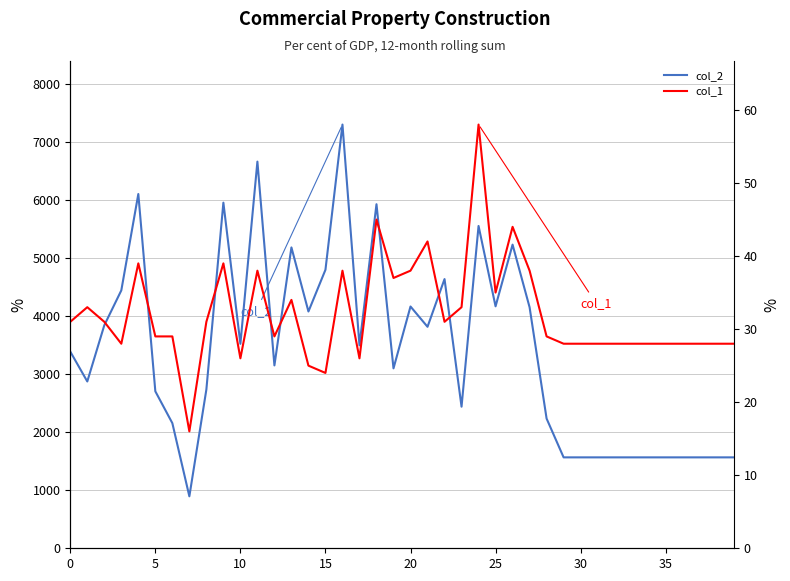

Reading right to left, list all the values displayed in this chart.

col_2: 1568	1568	1568	1568	1568	1568	1568	1568	1568	1568	1568	2237	4157	5237	4173	5559	2442	4643	3820	4170	3103	5934	3501	7308	4803	4084	5189	3154	6669	3526	5961	2738	896	2158	2707	6110	4448	3846	2877	3392
col_1: 28	28	28	28	28	28	28	28	28	28	28	29	38	44	35	58	33	31	42	38	37	45	26	38	24	25	34	29	38	26	39	31	16	29	29	39	28	31	33	31